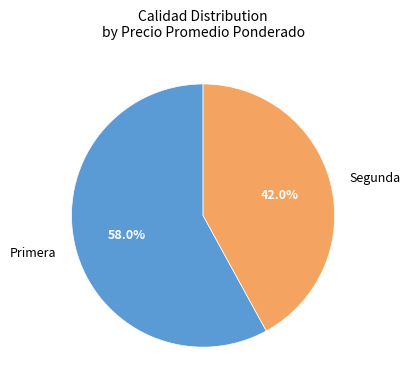

Do Segunda and Primera together represent more than half of the pie?

Yes